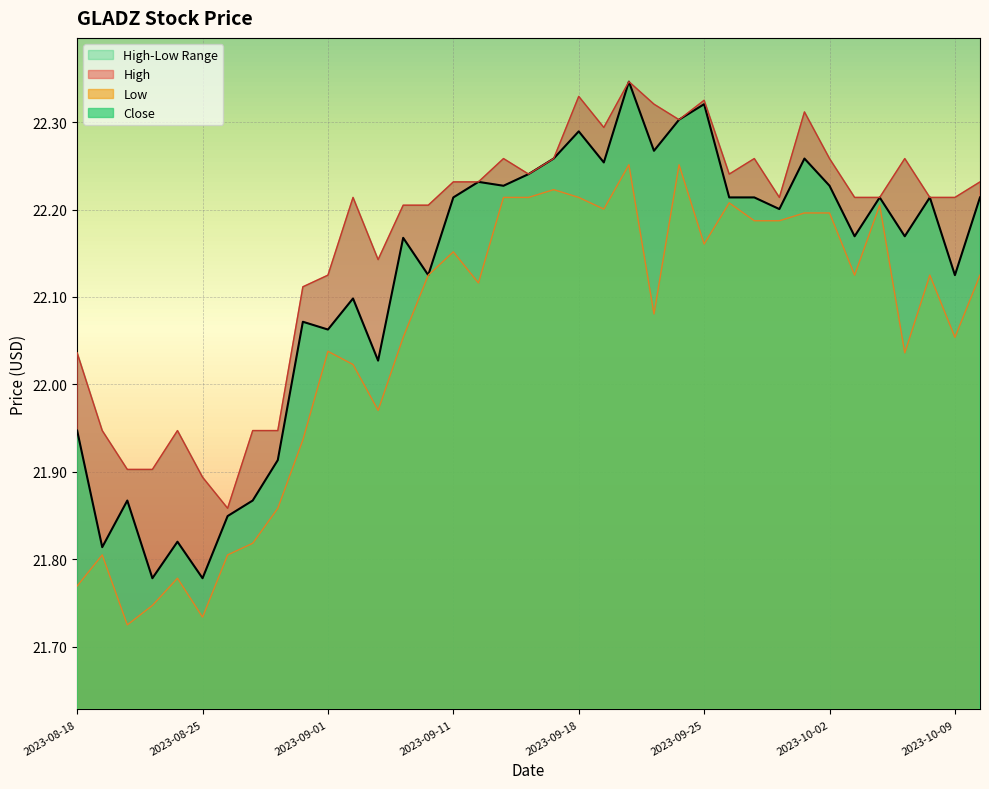

Reading left to right, what are all the values shown in this chart?

High: 2023-08-18=22.0	2023-08-21=21.9	2023-08-22=21.9	2023-08-23=21.9	2023-08-24=21.9	2023-08-25=21.9	2023-08-28=21.9	2023-08-29=21.9	2023-08-30=21.9	2023-08-31=22.1	2023-09-01=22.1	2023-09-05=22.2	2023-09-06=22.1	2023-09-07=22.2	2023-09-08=22.2	2023-09-11=22.2	2023-09-12=22.2	2023-09-13=22.3	2023-09-14=22.2	2023-09-15=22.3	2023-09-18=22.3	2023-09-19=22.3	2023-09-20=22.3	2023-09-21=22.3	2023-09-22=22.3	2023-09-25=22.3	2023-09-26=22.2	2023-09-27=22.3	2023-09-28=22.2	2023-09-29=22.3	2023-10-02=22.3	2023-10-03=22.2	2023-10-04=22.2	2023-10-05=22.3	2023-10-06=22.2	2023-10-09=22.2	2023-10-10=22.2
Low: 2023-08-18=21.8	2023-08-21=21.8	2023-08-22=21.7	2023-08-23=21.7	2023-08-24=21.8	2023-08-25=21.7	2023-08-28=21.8	2023-08-29=21.8	2023-08-30=21.9	2023-08-31=21.9	2023-09-01=22.0	2023-09-05=22.0	2023-09-06=22.0	2023-09-07=22.1	2023-09-08=22.1	2023-09-11=22.2	2023-09-12=22.1	2023-09-13=22.2	2023-09-14=22.2	2023-09-15=22.2	2023-09-18=22.2	2023-09-19=22.2	2023-09-20=22.3	2023-09-21=22.1	2023-09-22=22.3	2023-09-25=22.2	2023-09-26=22.2	2023-09-27=22.2	2023-09-28=22.2	2023-09-29=22.2	2023-10-02=22.2	2023-10-03=22.1	2023-10-04=22.2	2023-10-05=22.0	2023-10-06=22.1	2023-10-09=22.1	2023-10-10=22.1
Close: 2023-08-18=21.9	2023-08-21=21.8	2023-08-22=21.9	2023-08-23=21.8	2023-08-24=21.8	2023-08-25=21.8	2023-08-28=21.8	2023-08-29=21.9	2023-08-30=21.9	2023-08-31=22.1	2023-09-01=22.1	2023-09-05=22.1	2023-09-06=22.0	2023-09-07=22.2	2023-09-08=22.1	2023-09-11=22.2	2023-09-12=22.2	2023-09-13=22.2	2023-09-14=22.2	2023-09-15=22.3	2023-09-18=22.3	2023-09-19=22.3	2023-09-20=22.3	2023-09-21=22.3	2023-09-22=22.3	2023-09-25=22.3	2023-09-26=22.2	2023-09-27=22.2	2023-09-28=22.2	2023-09-29=22.3	2023-10-02=22.2	2023-10-03=22.2	2023-10-04=22.2	2023-10-05=22.2	2023-10-06=22.2	2023-10-09=22.1	2023-10-10=22.2